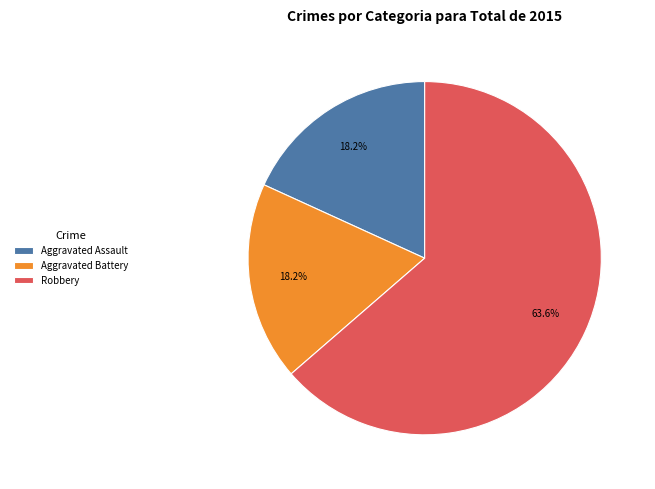

How many slices are in this pie chart?

3